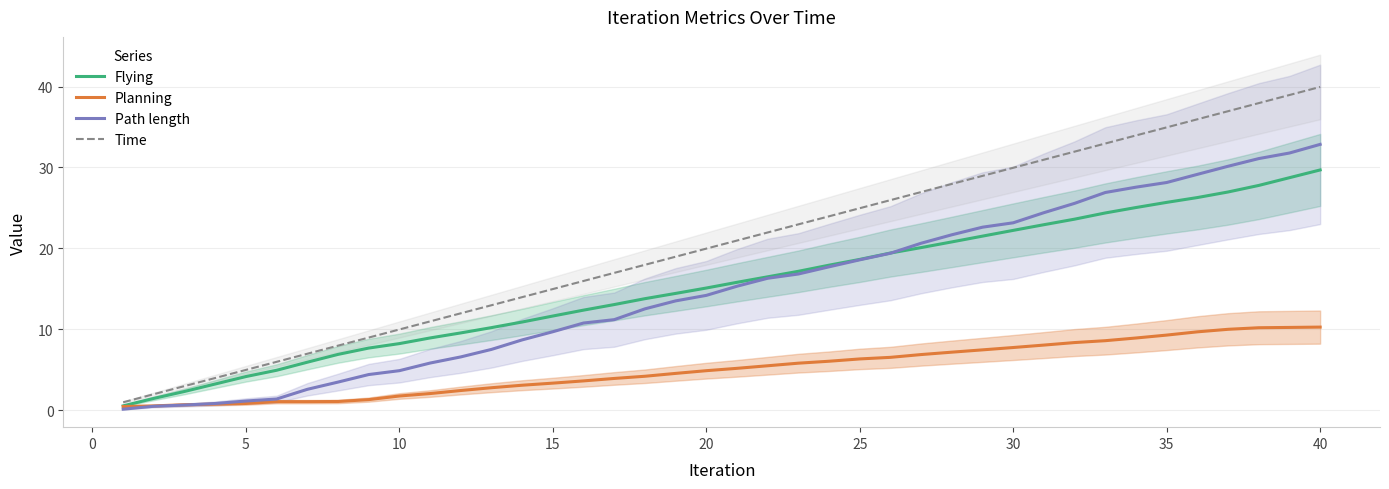

How many values in the Flying series exceed 15?

21